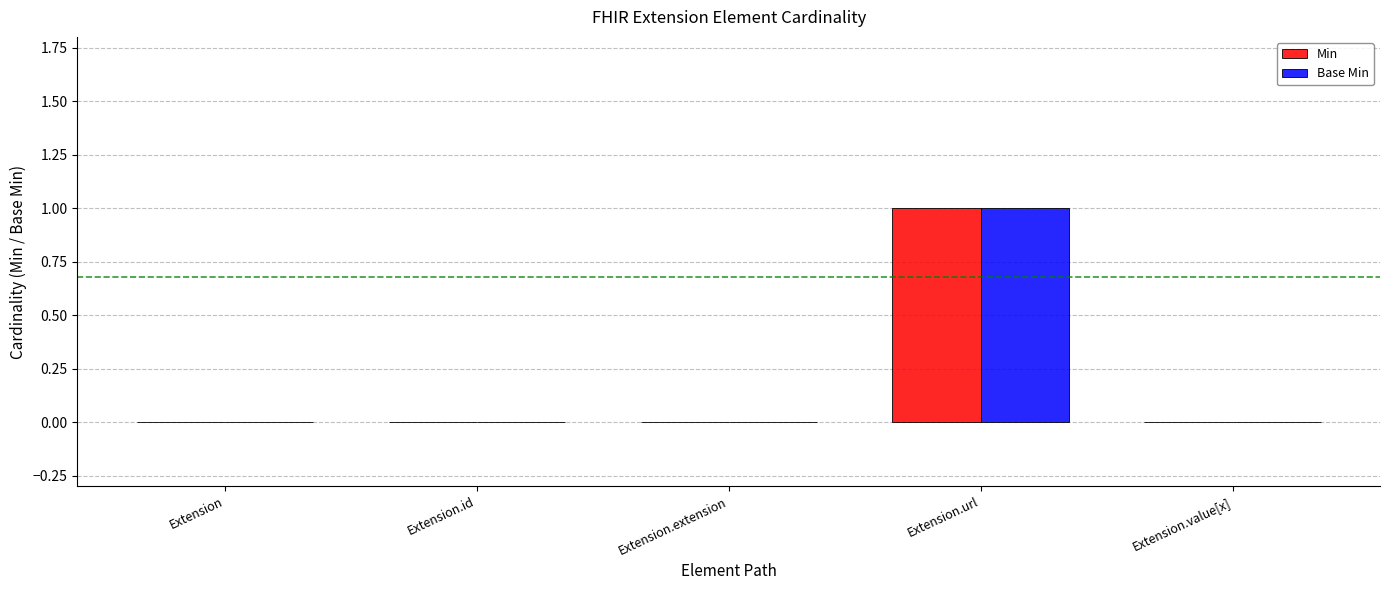

Which label corresponds to the largest value in the chart?

Extension.url